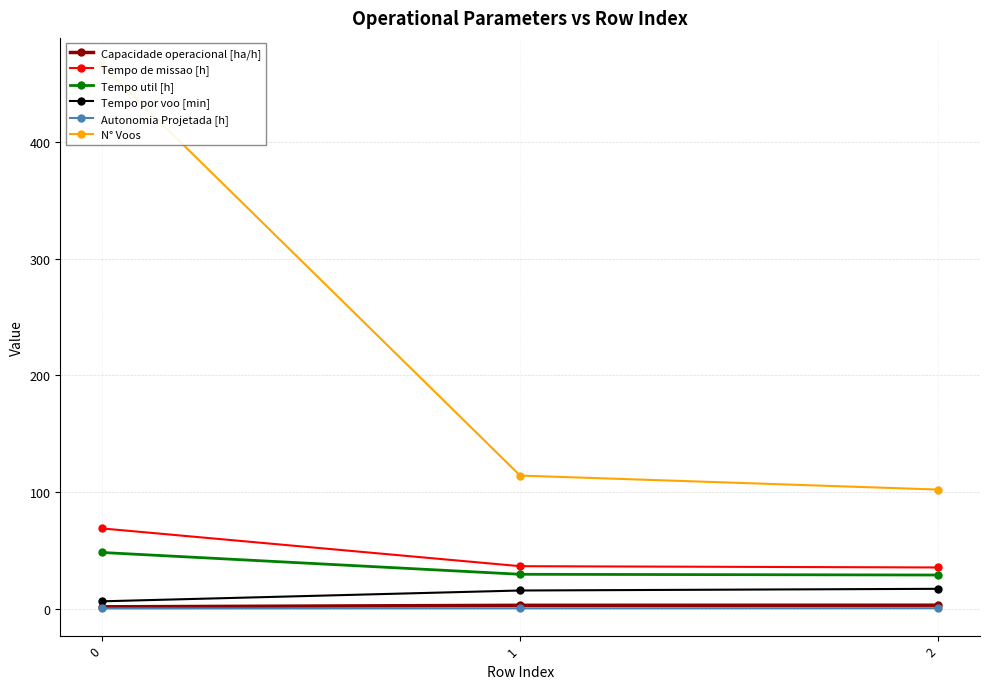

Reading right to left, list all the values displayed in this chart.

Capacidade operacional [ha/h]: 2=2.8	1=2.8	0=1.5
Tempo de missao [h]: 2=35.2	1=36.3	0=68.7
Tempo util [h]: 2=28.7	1=29.4	0=48.0
Tempo por voo [min]: 2=16.9	1=15.4	0=6.2
Autonomia Projetada [h]: 2=0.3	1=0.2	0=0.1
N° Voos: 2=102.0	1=114.0	0=466.0